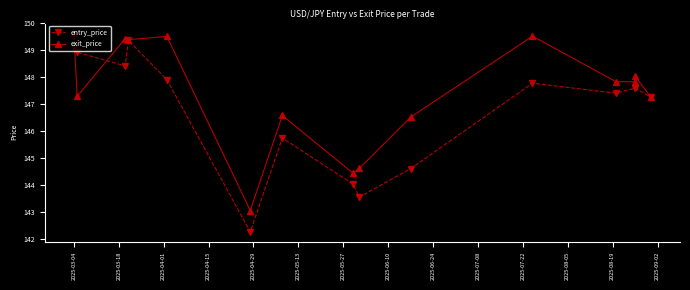

What is the difference between the maximum and minimum values in the entry_price series?

7.1